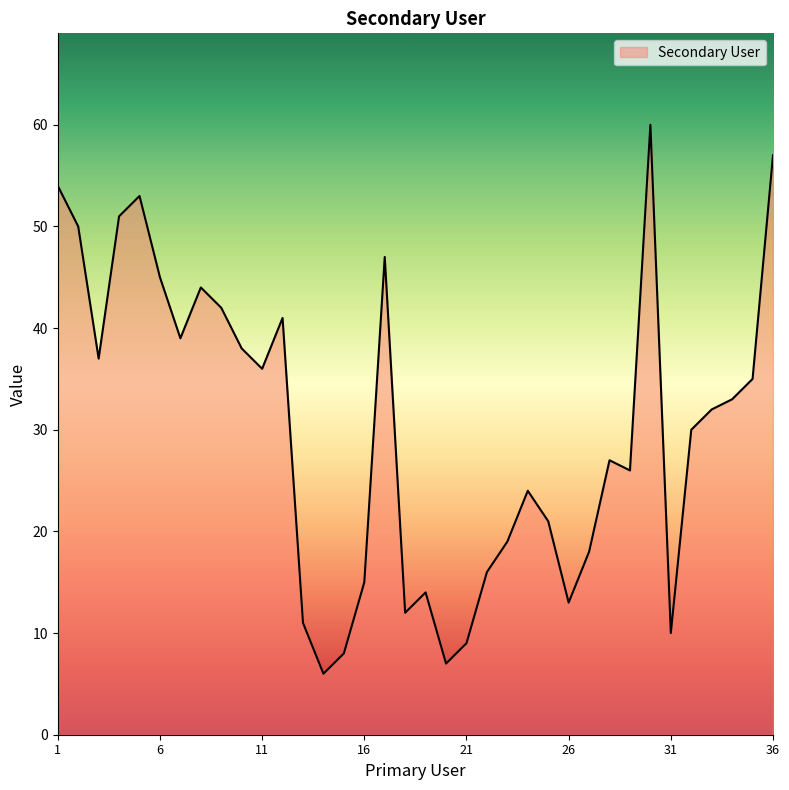

What is the smallest value displayed?

6